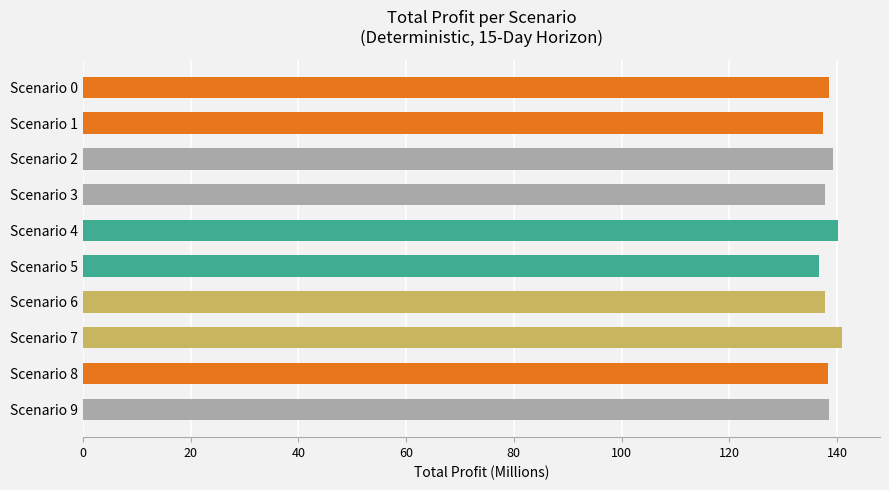

What is the value of the 5th bar from the top?

140.2